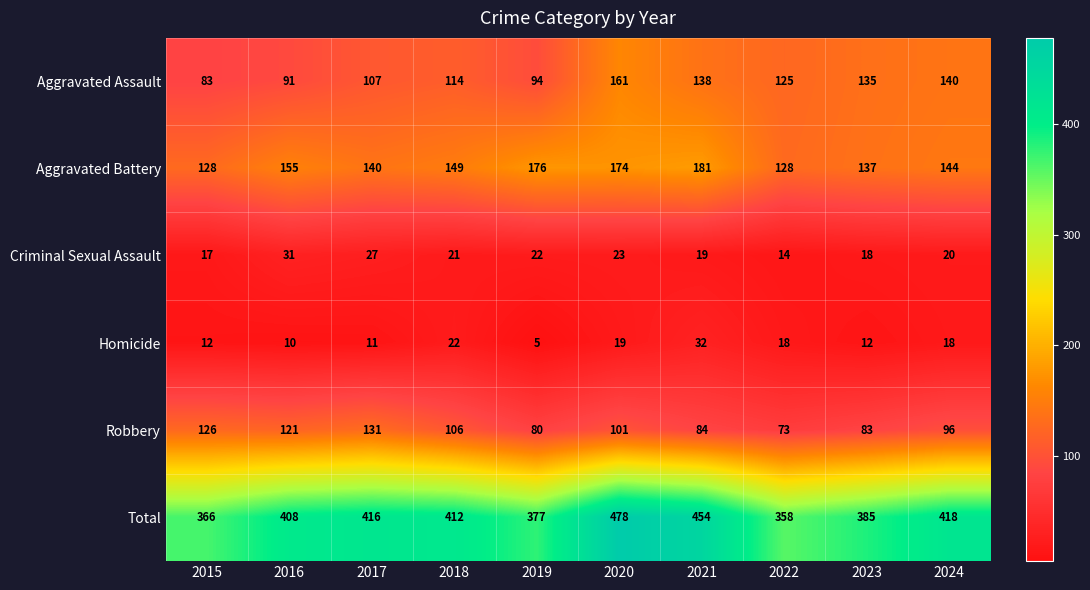

What is the difference between the second highest and second lowest values in the Total series?

88